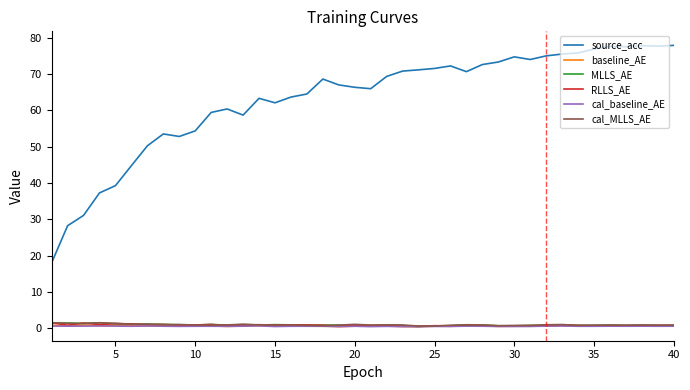

True or false: RLLS_AE and source_acc cross at least once.

False